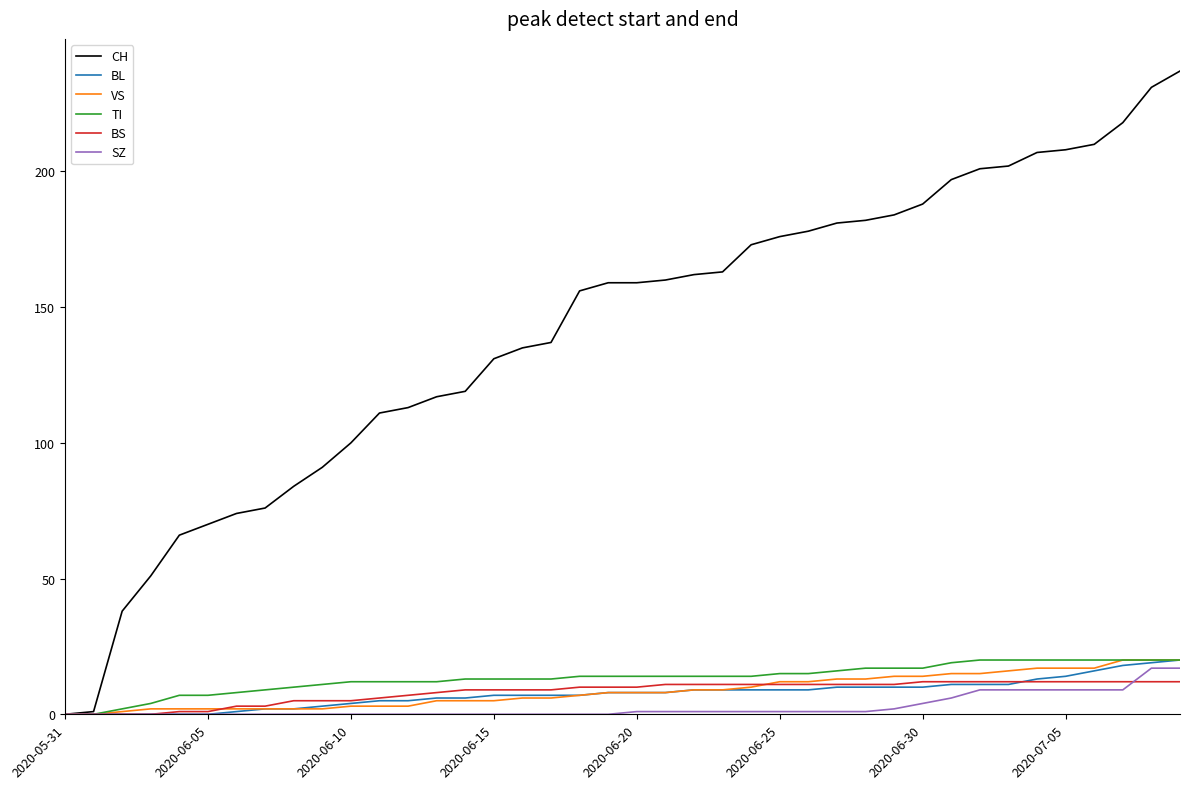

Which series has the largest range (max minus min)?

CH